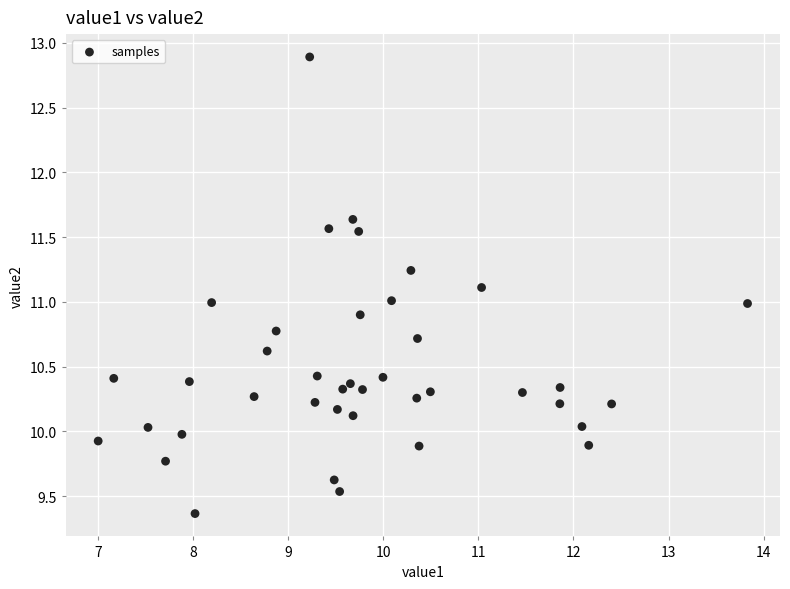

What is the range of X values (max minus min)?

6.8